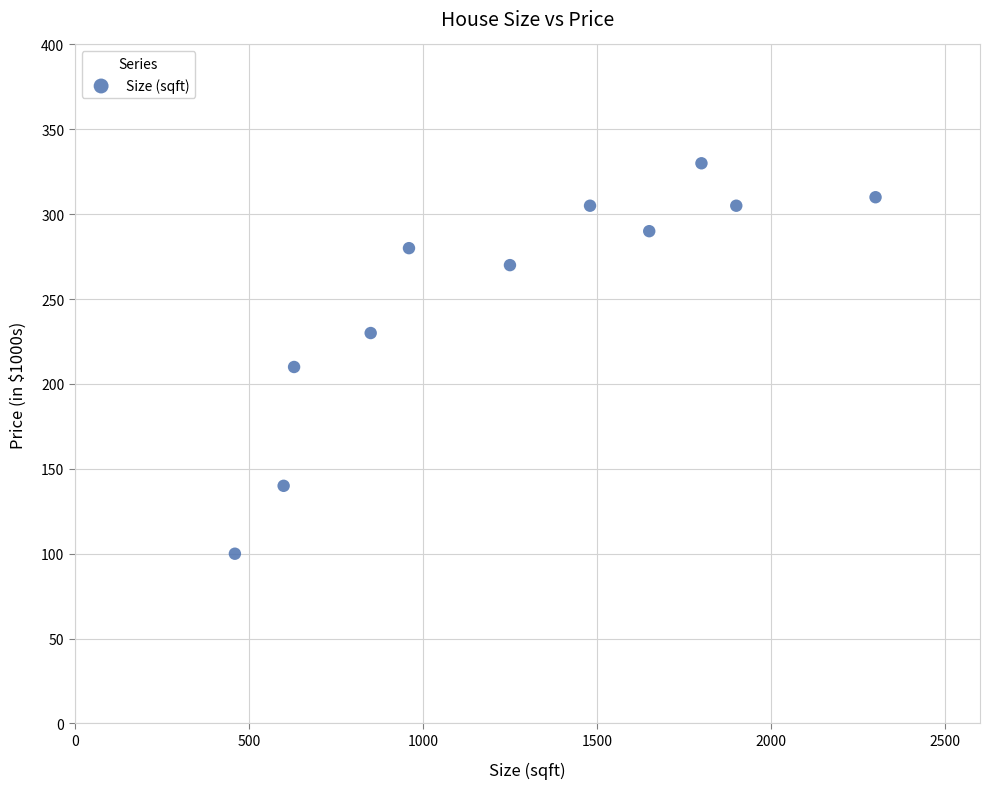

What Y value in the scatter plot is closest to 215?

210